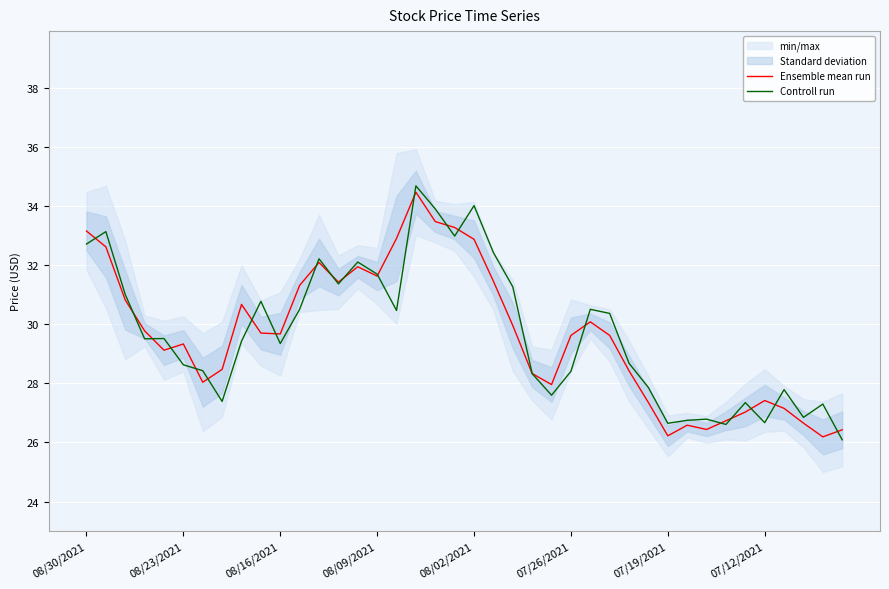

Reading left to right, extract all data points from this chart.

Ensemble mean run: 33.2	32.6	30.8	29.8	29.1	29.3	28.0	28.5	30.7	29.7	29.7	31.3	32.1	31.4	31.9	31.6	32.9	34.5	33.5	33.3	32.9	31.5	30.0	28.3	28.0	29.6	30.1	29.6	28.4	27.4	26.2	26.6	26.4	26.7	27.0	27.4	27.2	26.7	26.2	26.4
Controll run: 32.7	33.1	31.0	29.5	29.5	28.6	28.4	27.4	29.4	30.8	29.4	30.5	32.2	31.4	32.1	31.7	30.5	34.7	33.9	33.0	34.0	32.4	31.3	28.3	27.6	28.4	30.5	30.4	28.7	27.9	26.6	26.8	26.8	26.6	27.4	26.7	27.8	26.9	27.3	26.1